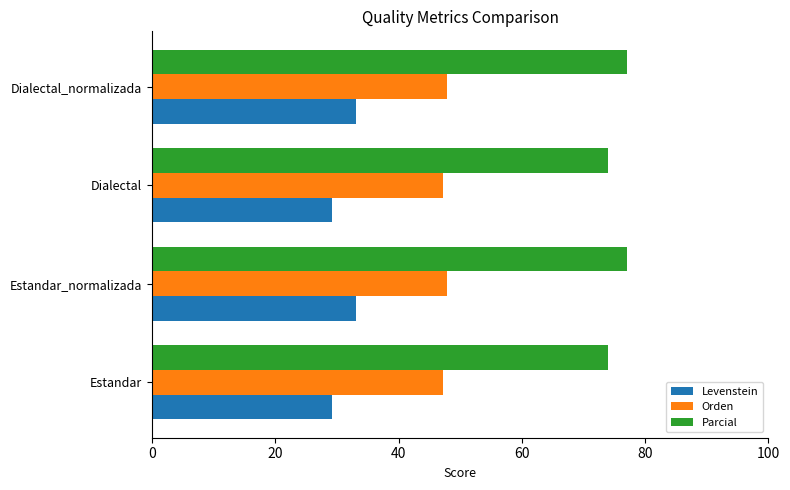

What is the spread (max minus min) of values at Dialectal_normalizada?

44.0